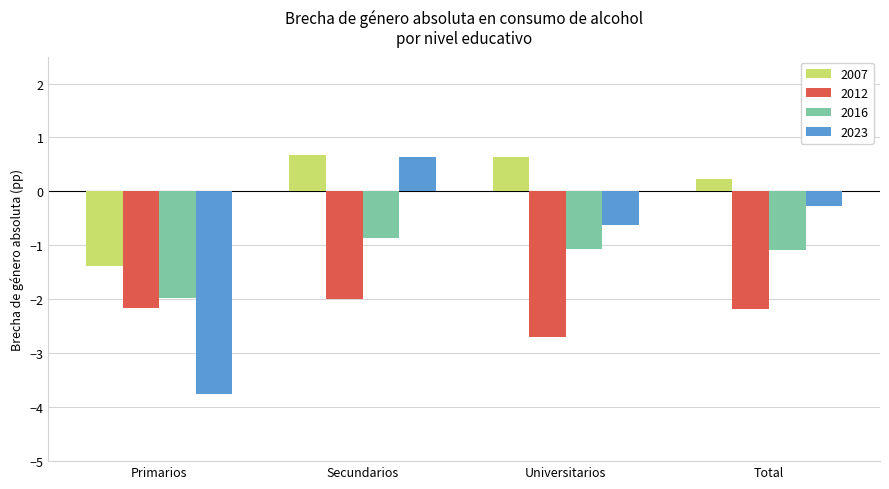

How many groups of bars are there?

4